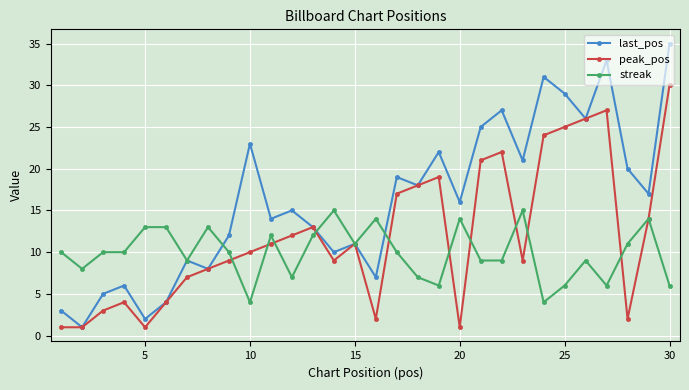

How many distinct data groups are displayed?

3